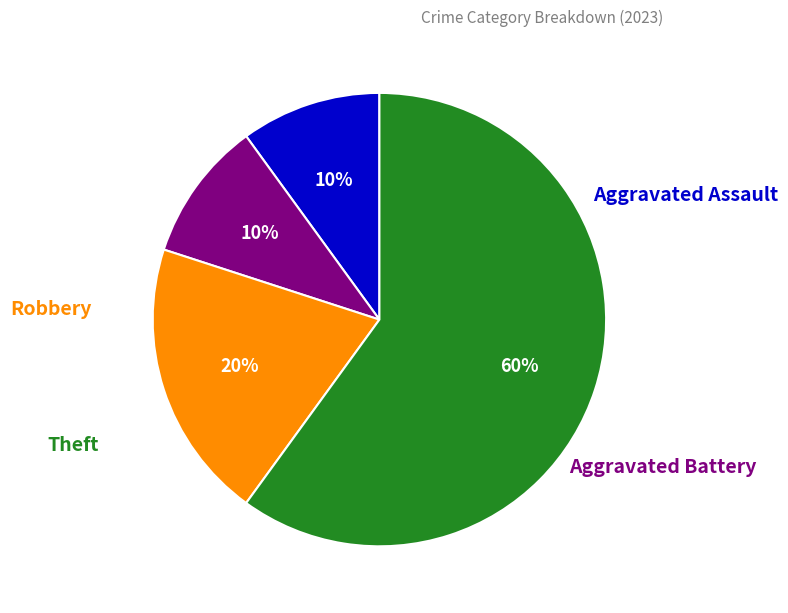

Is there any slice that represents more than half of the pie?

Yes